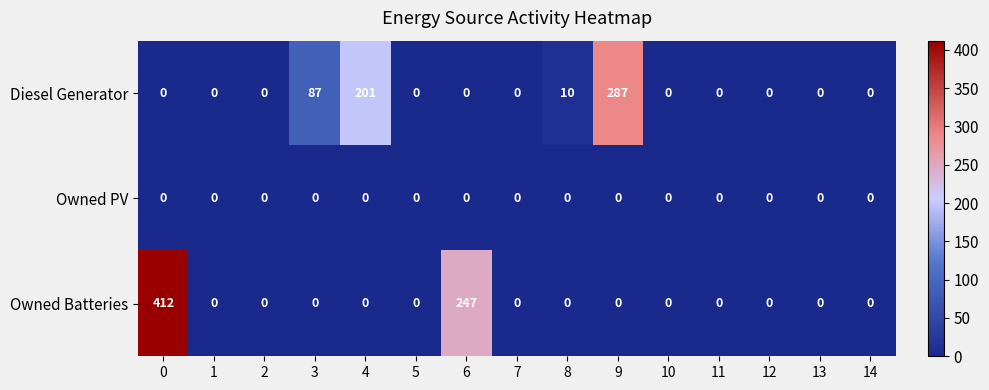

What is the greatest value displayed?

412